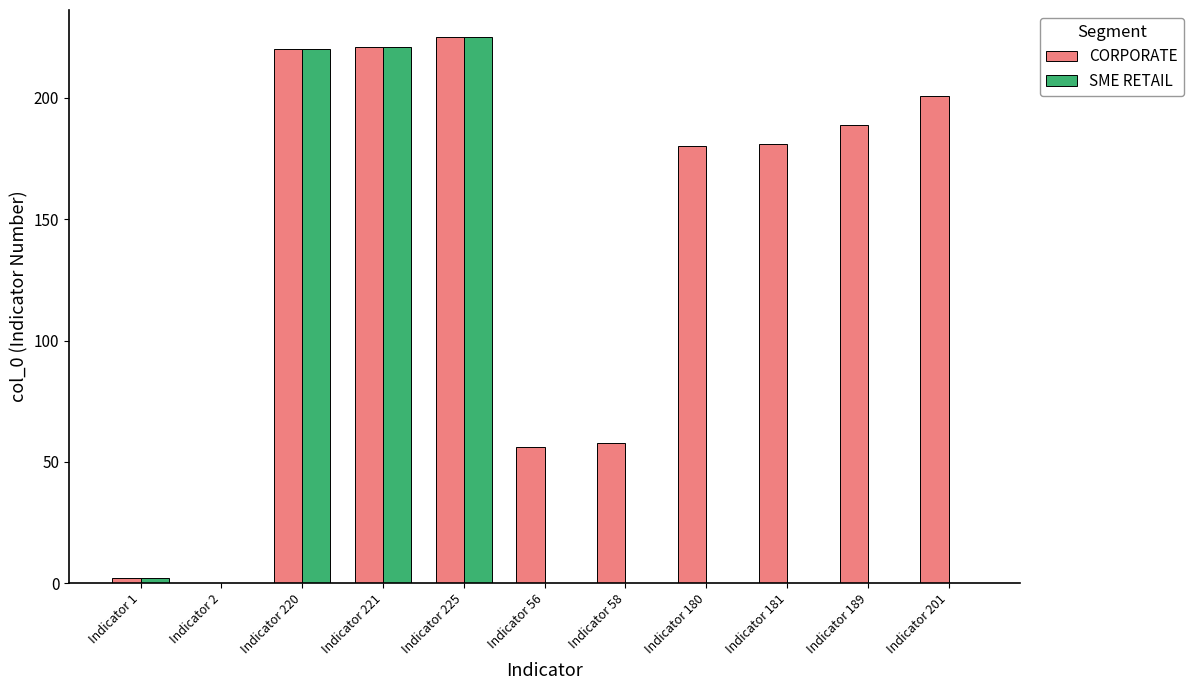

Reading left to right, list all the values displayed in this chart.

CORPORATE: Indicator 1=2	Indicator 2=0	Indicator 220=220	Indicator 221=221	Indicator 225=225	Indicator 56=56	Indicator 58=58	Indicator 180=180	Indicator 181=181	Indicator 189=189	Indicator 201=201
SME RETAIL: Indicator 1=2	Indicator 2=0	Indicator 220=220	Indicator 221=221	Indicator 225=225	Indicator 56=0	Indicator 58=0	Indicator 180=0	Indicator 181=0	Indicator 189=0	Indicator 201=0